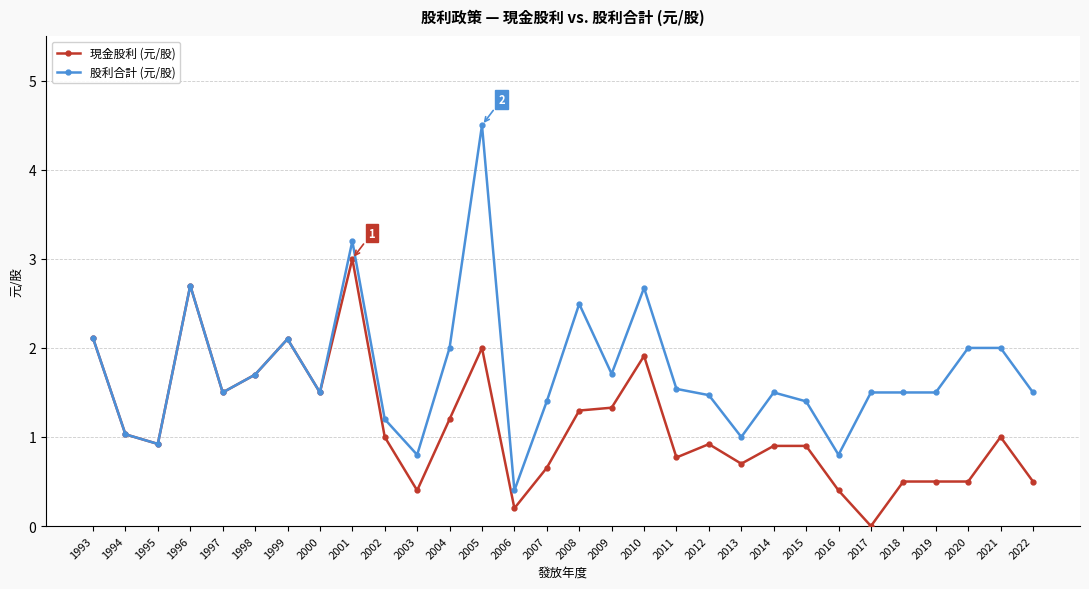

Rank the series at 2013 from highest to lowest value.

股利合計 (元/股), 現金股利 (元/股)